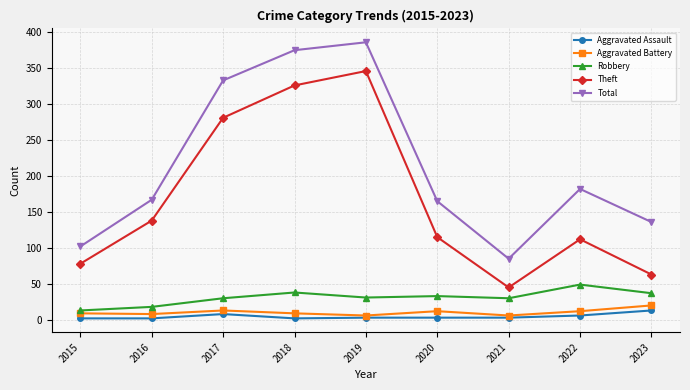

True or false: Theft has a value of 45 at 2021.

True